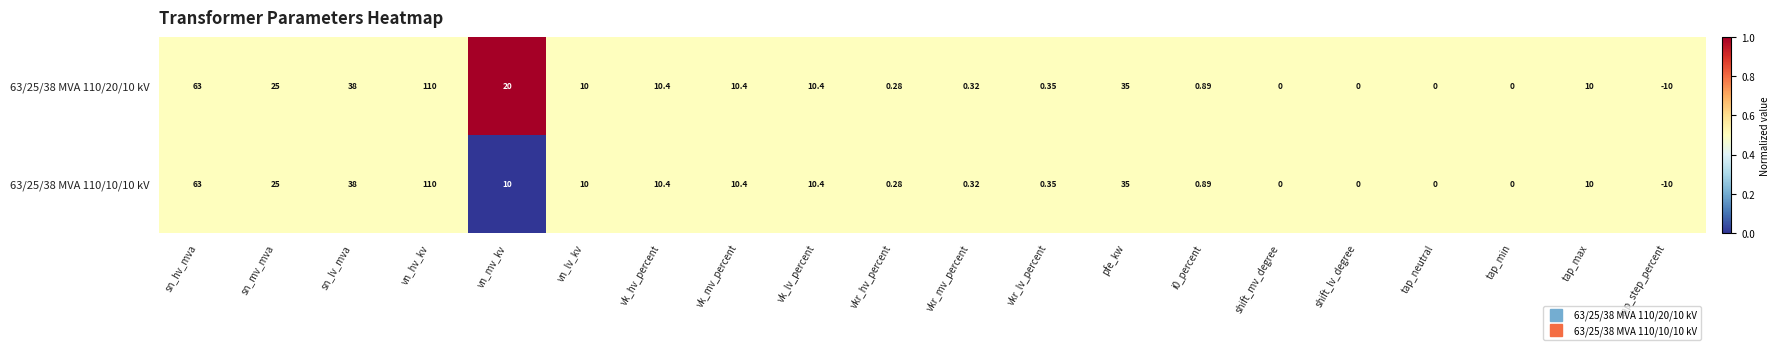

At which label does 63/25/38 MVA 110/10/10 kV reach its peak?

vn_hv_kv